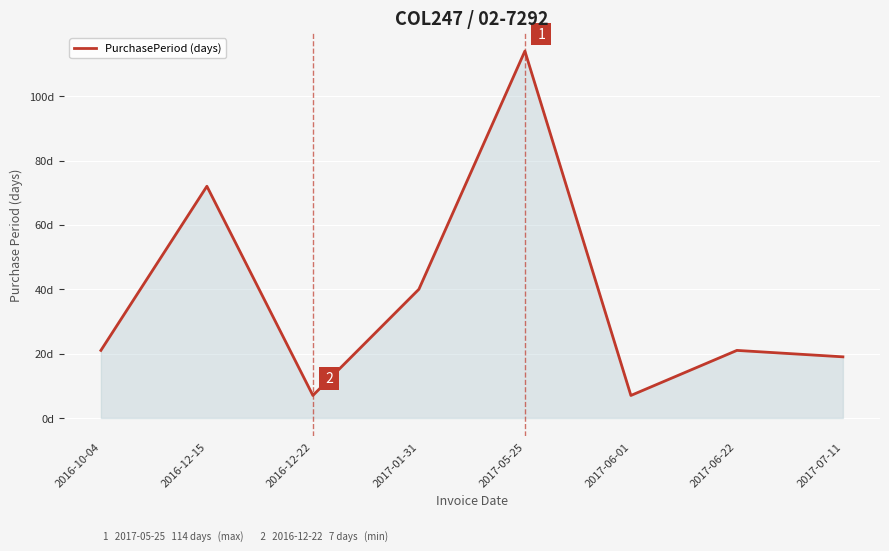

Does the chart have visible grid lines?

Yes